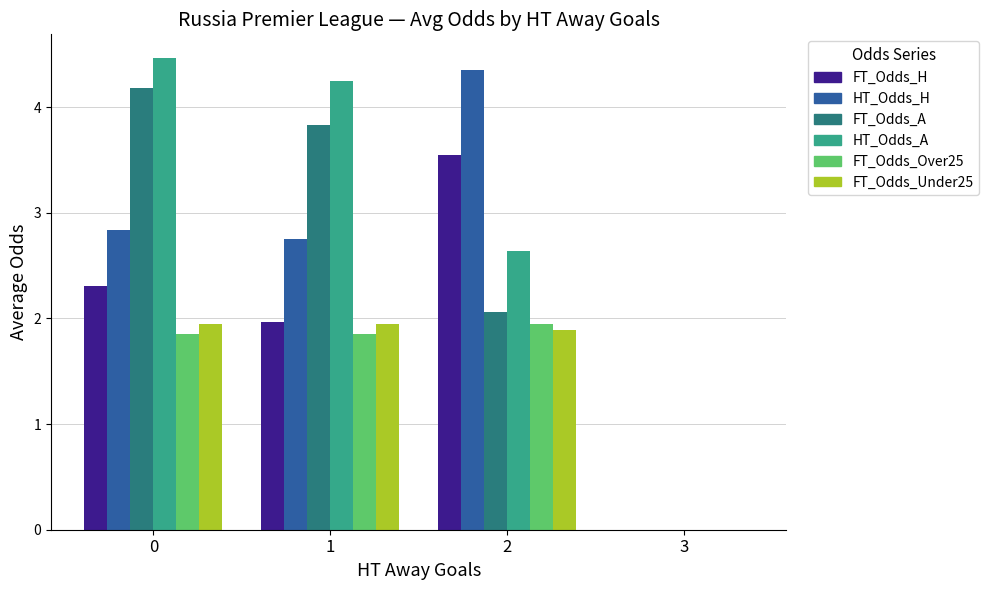

Which series has the widest spread of values?

HT_Odds_A